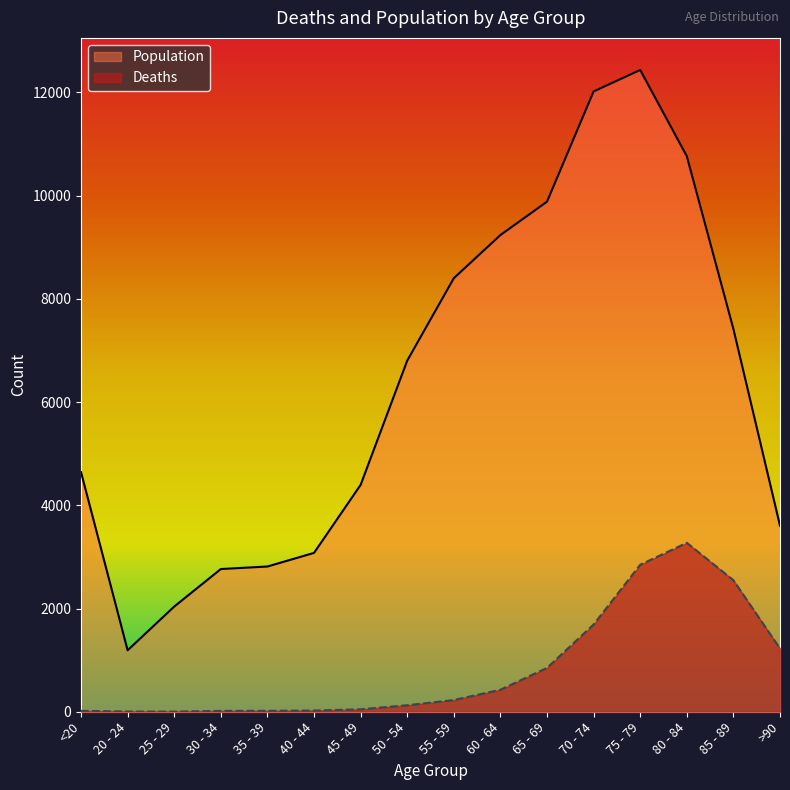

How many lines are shown in the chart?

2